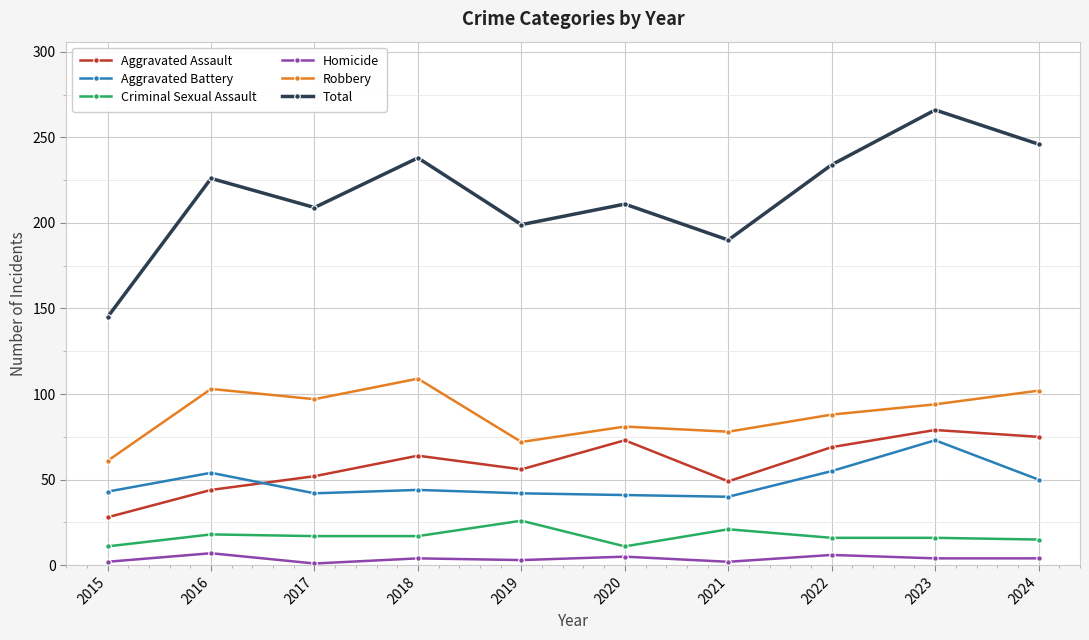

The Aggravated Assault series shows 52 at 2017. True or false?

True